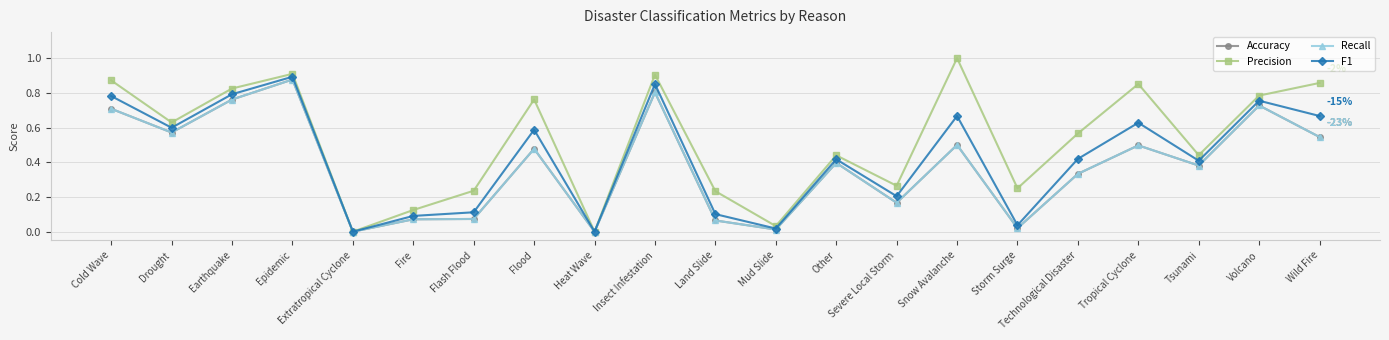

What position from the right is Drought?

20